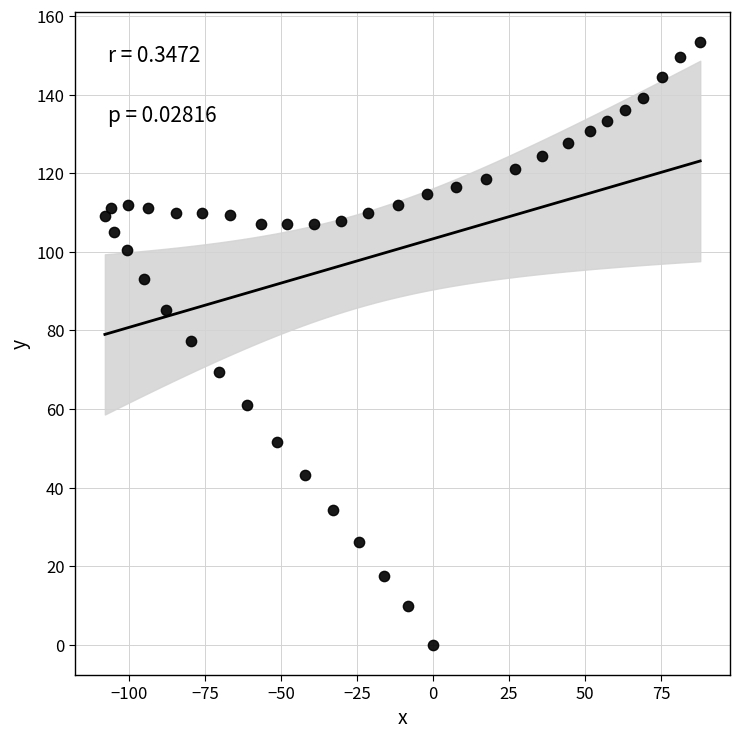

What is the range of X values (max minus min)?

195.8